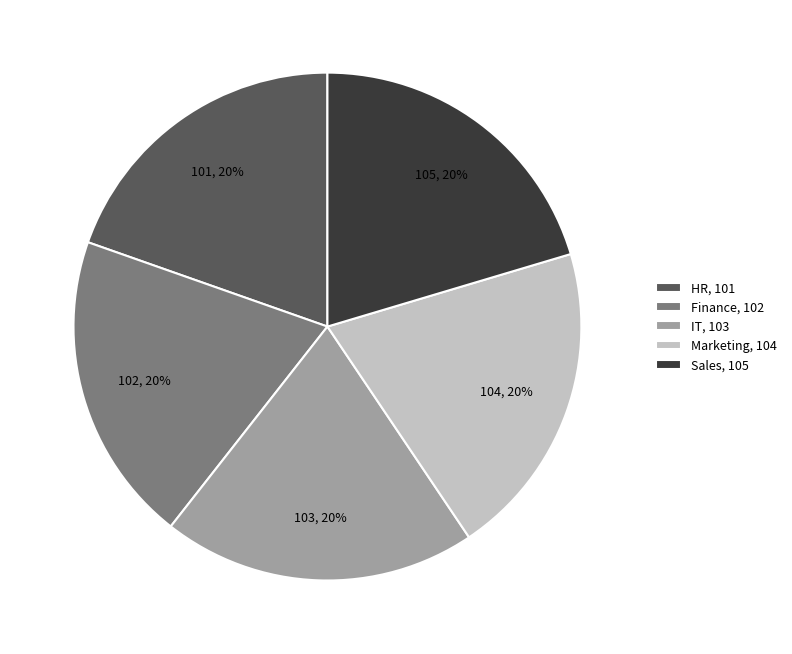

Does HR represent more than half of the total?

No